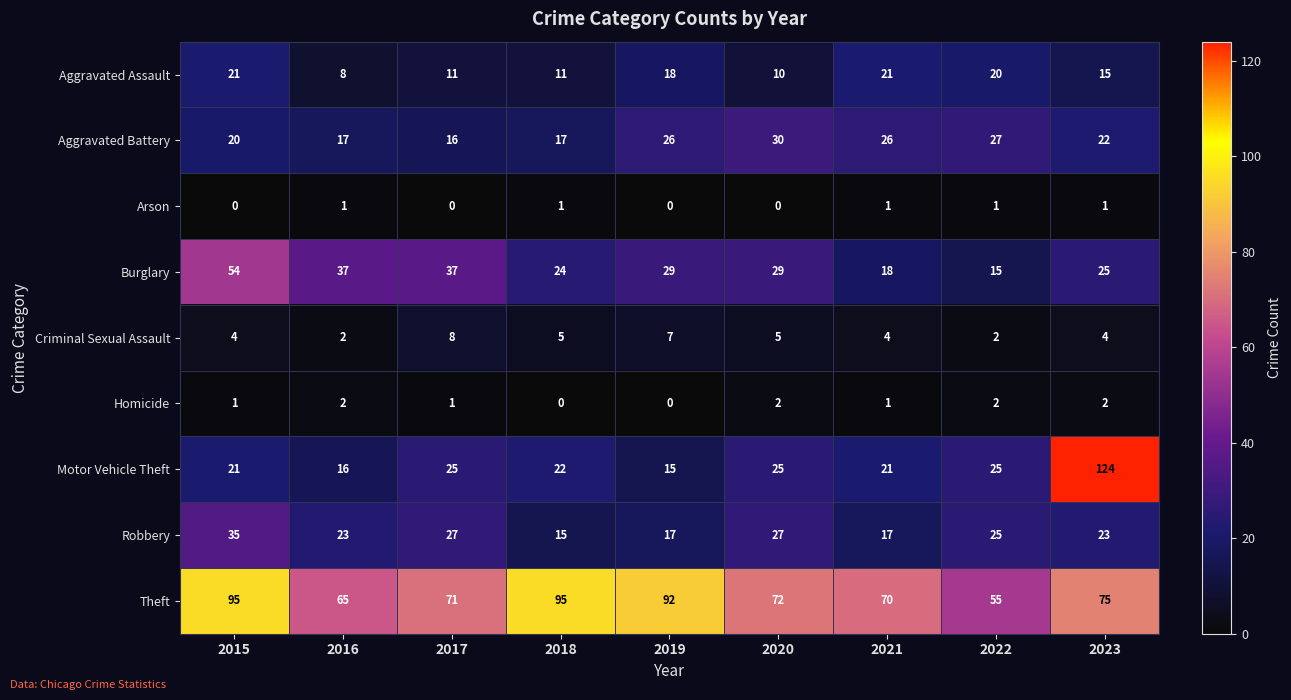

Where does the Aggravated Battery series first go above 22?

2019